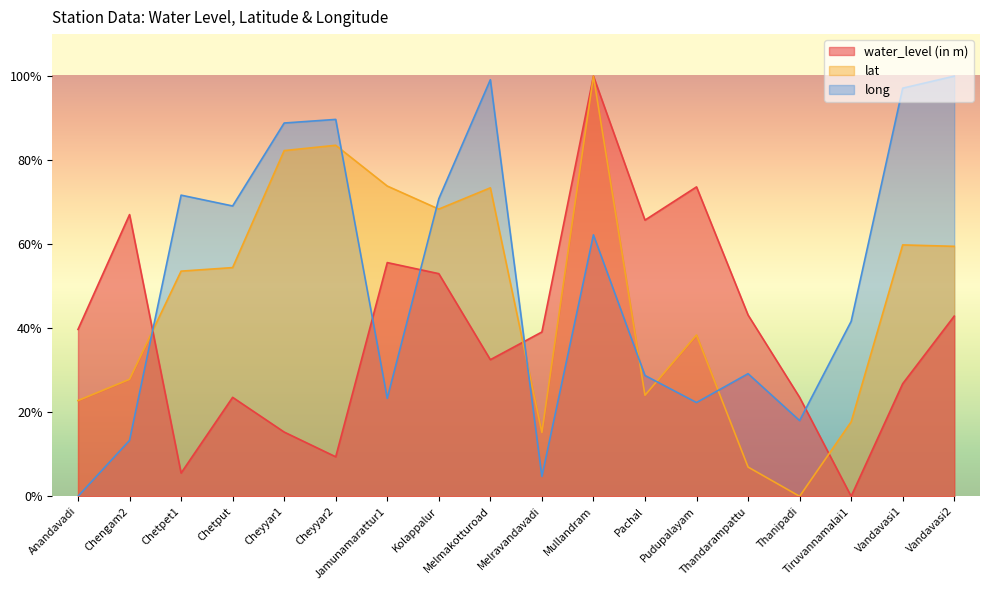

What is the difference between the second highest and minimum values in the water_level (in m) series?

73.6